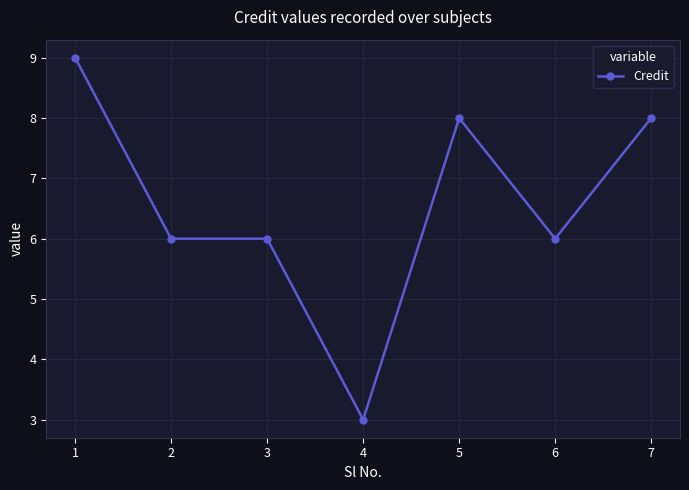

Reading left to right, list all the values displayed in this chart.

1=9	2=6	3=6	4=3	5=8	6=6	7=8